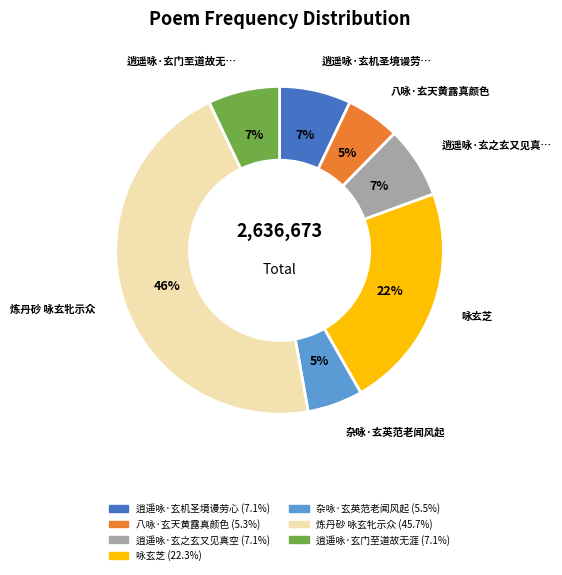

Does 逍遥咏·玄门至道故无涯 represent more than half of the total?

No